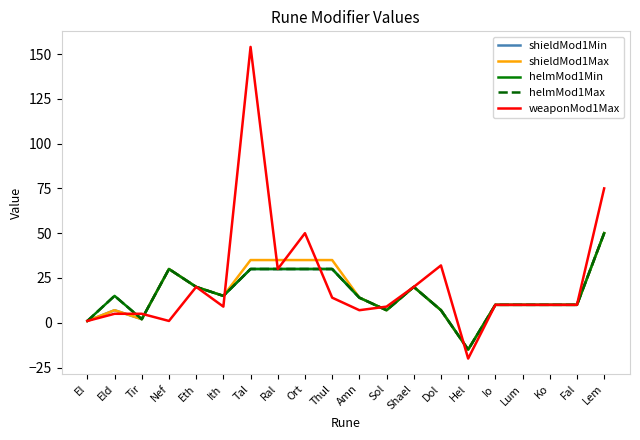

What is the label of the 16th point from the right?

Eth